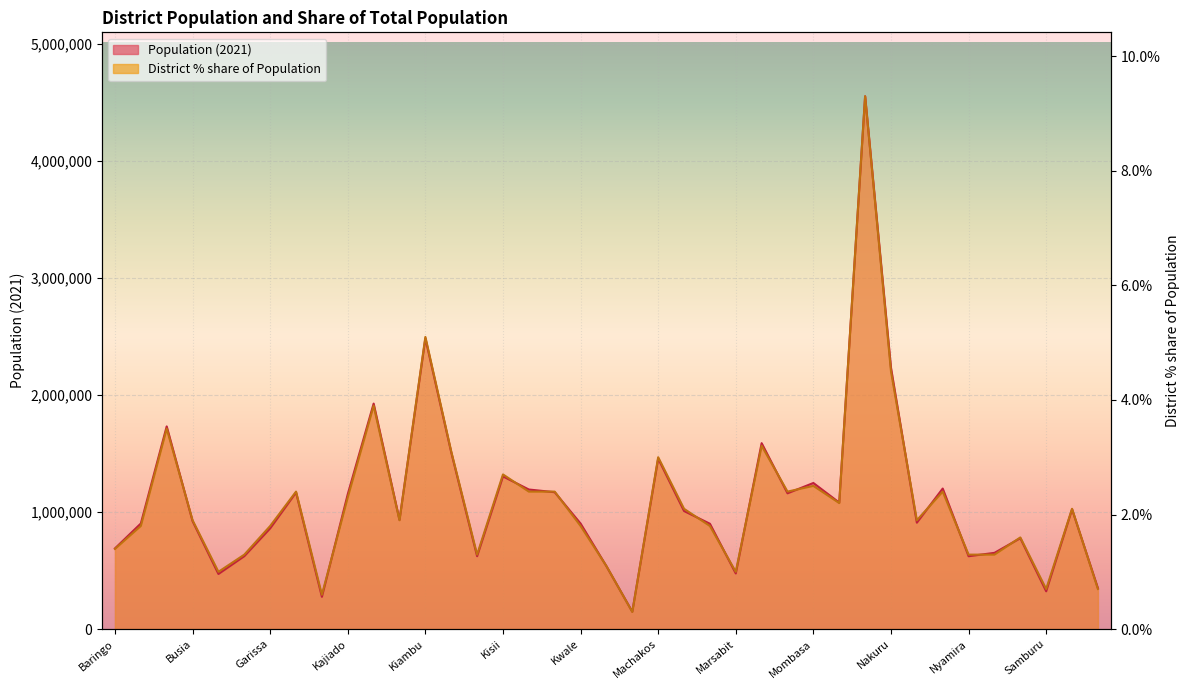

Does the chart display data point markers on the line(s)?

No